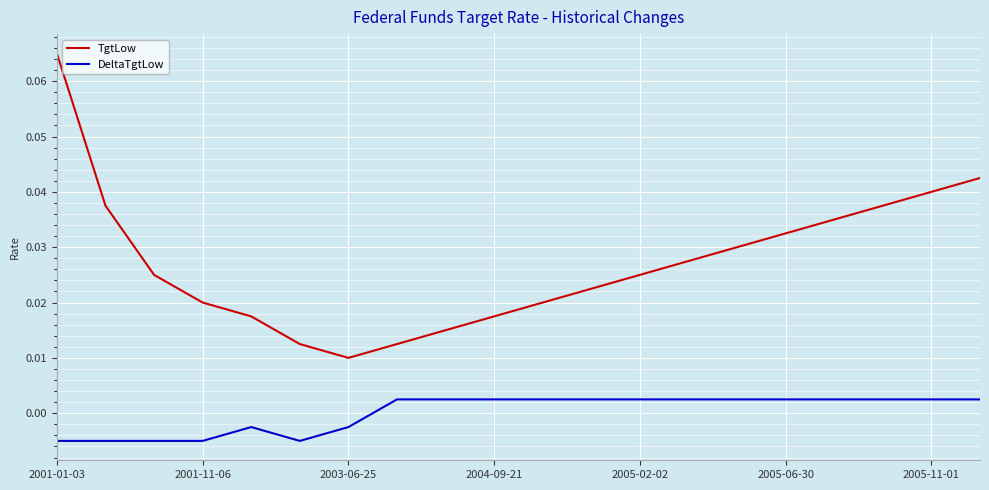

Which series has the largest range (max minus min)?

TgtLow